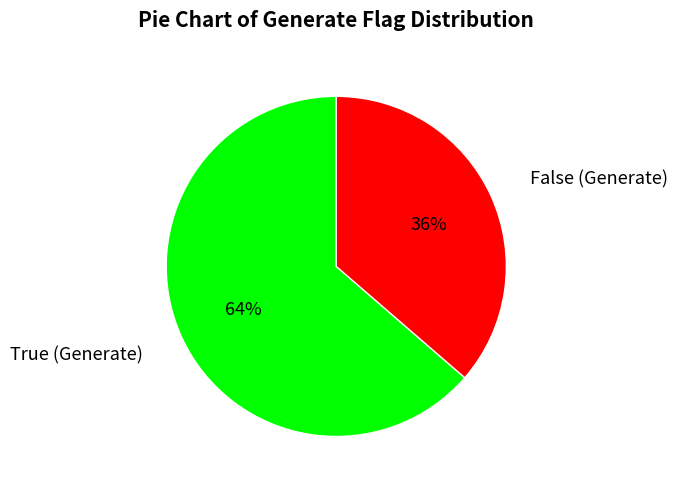

True or false: False (Generate) accounts for 36% of the total.

True